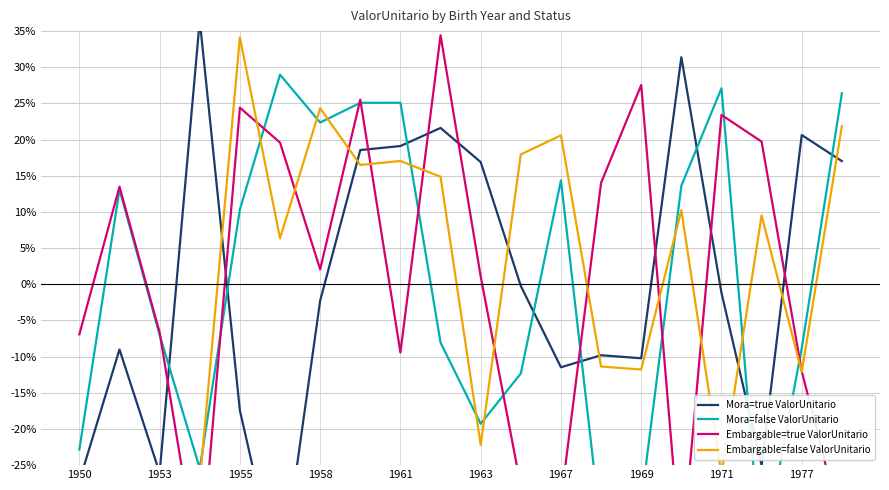

What value does the Embargable=true ValorUnitario series have at 1977?

-12.0